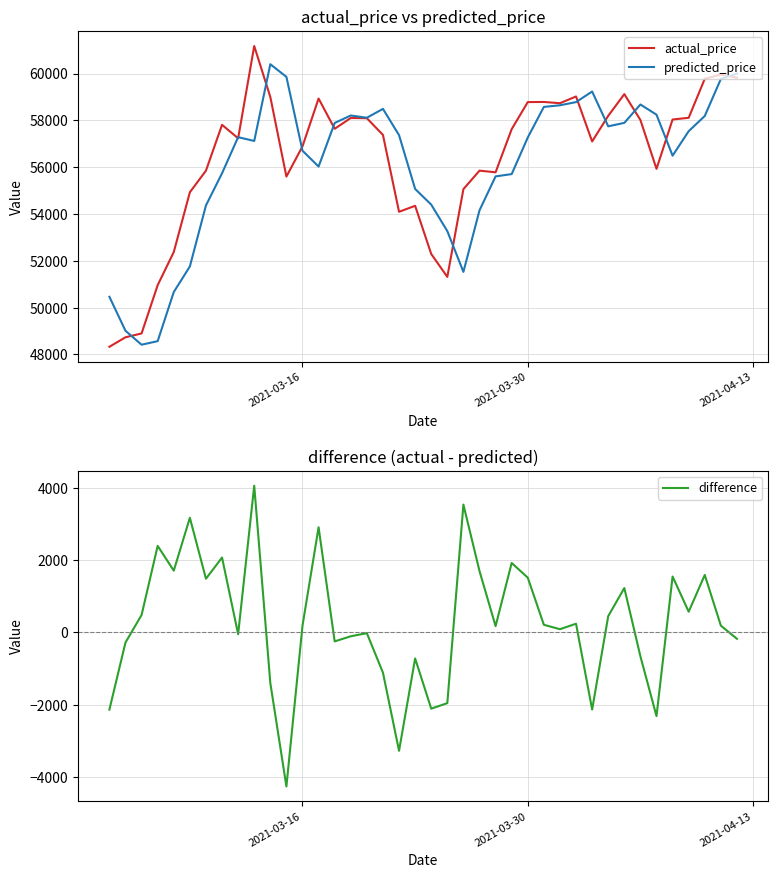

What is the maximum value for actual_price?

61174.9